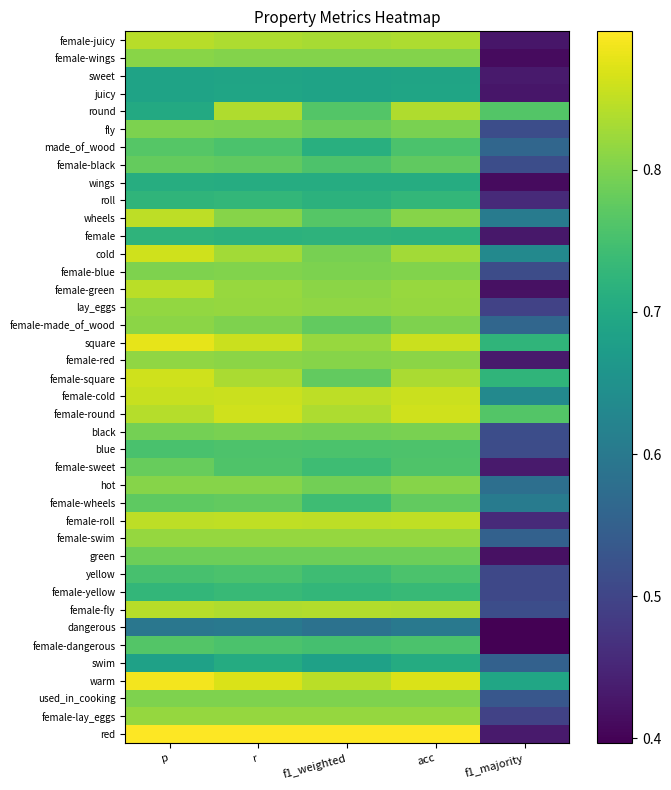

What is the smallest value displayed?

0.4